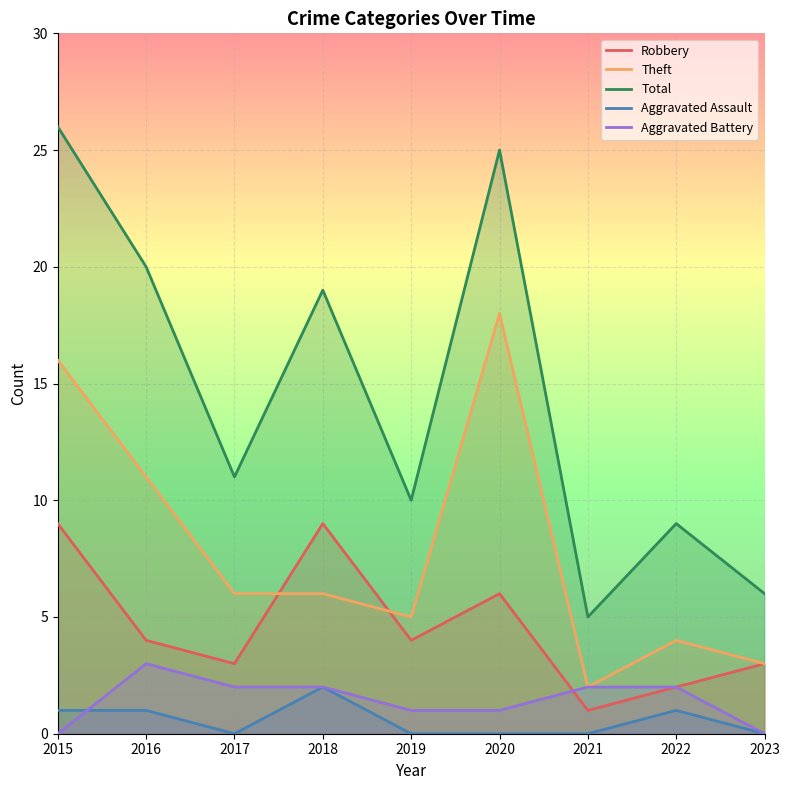

At which category is the sum across all series the highest?

2015